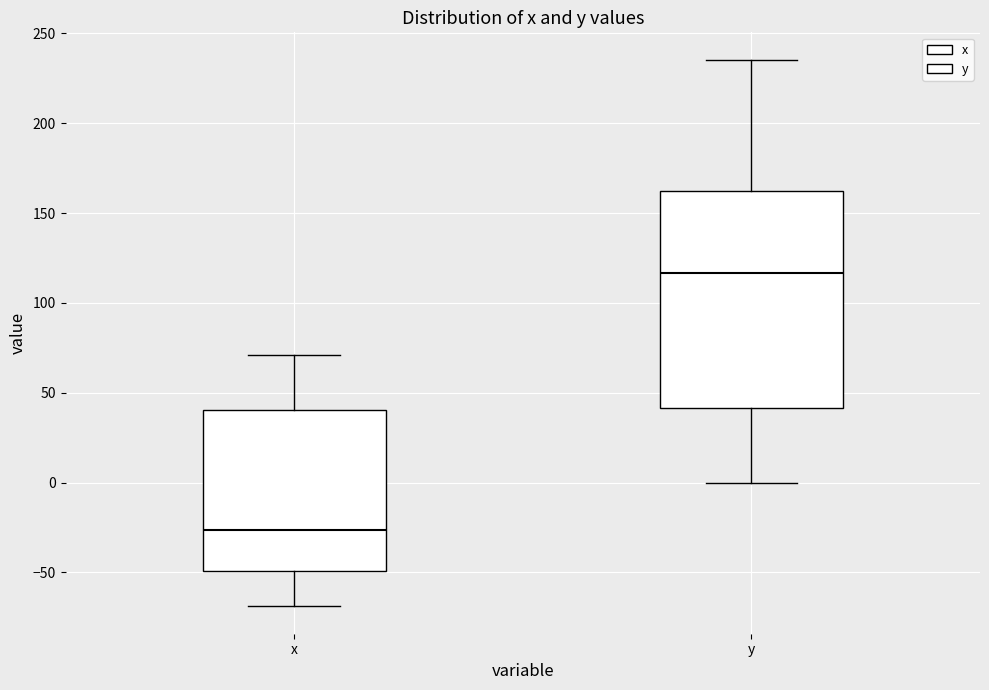

Which box has the highest median line?

y